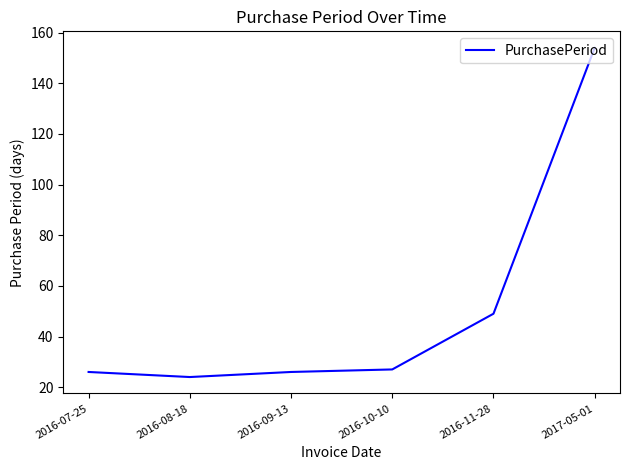

Read the value at 2016-11-28, to the nearest 5.

50